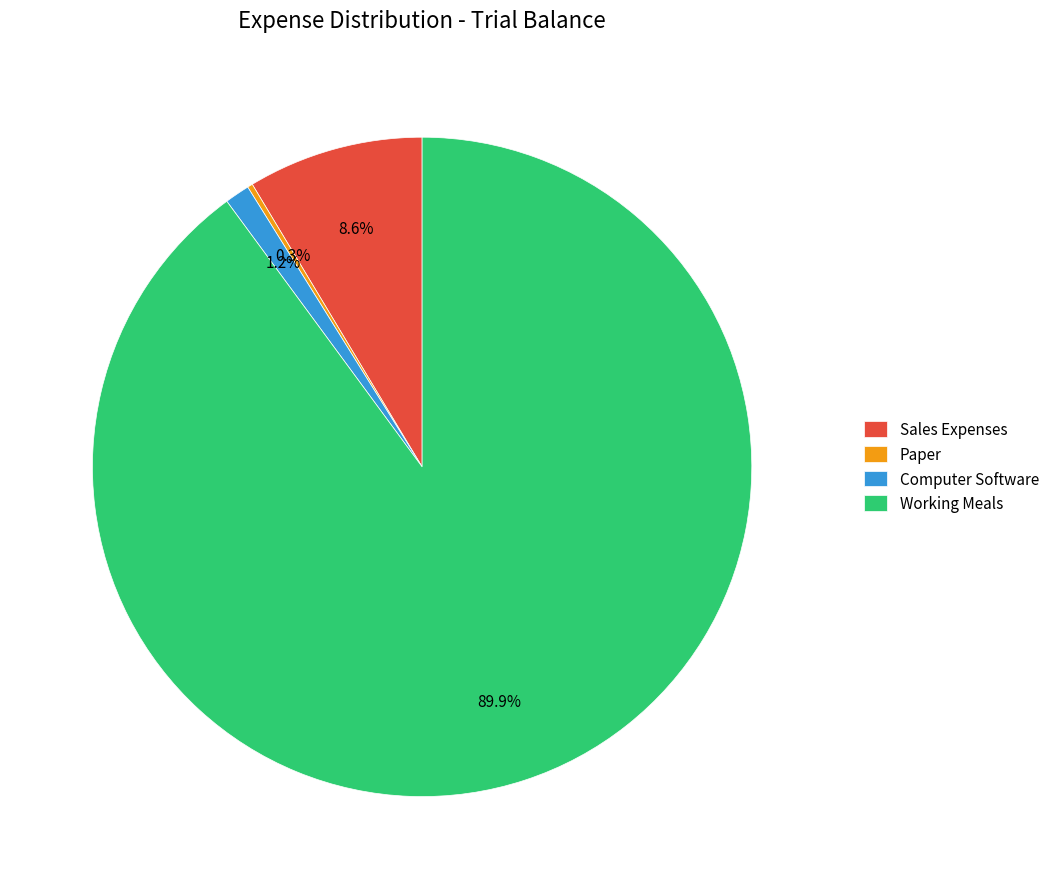

How much of the chart is everything except Working Meals?

10.1%